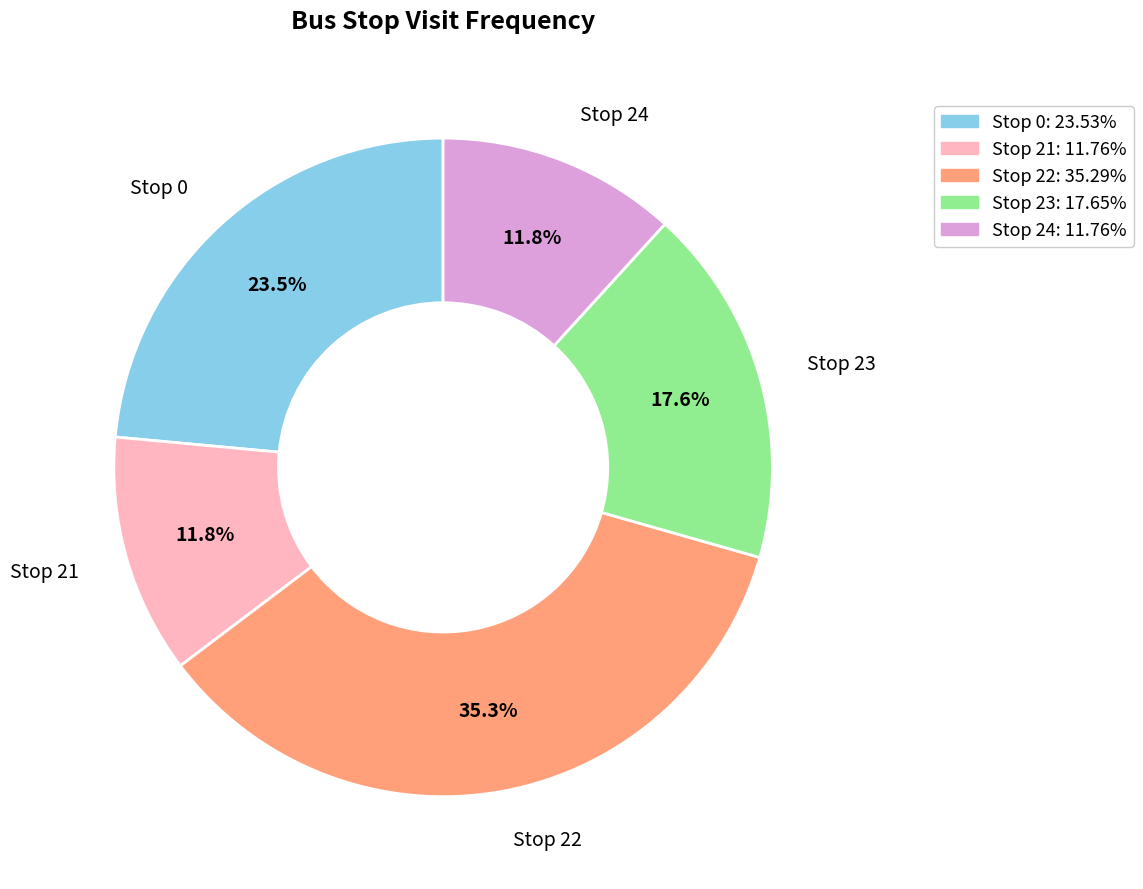

To the nearest percent, what percentage of the pie is Stop 24?

12%